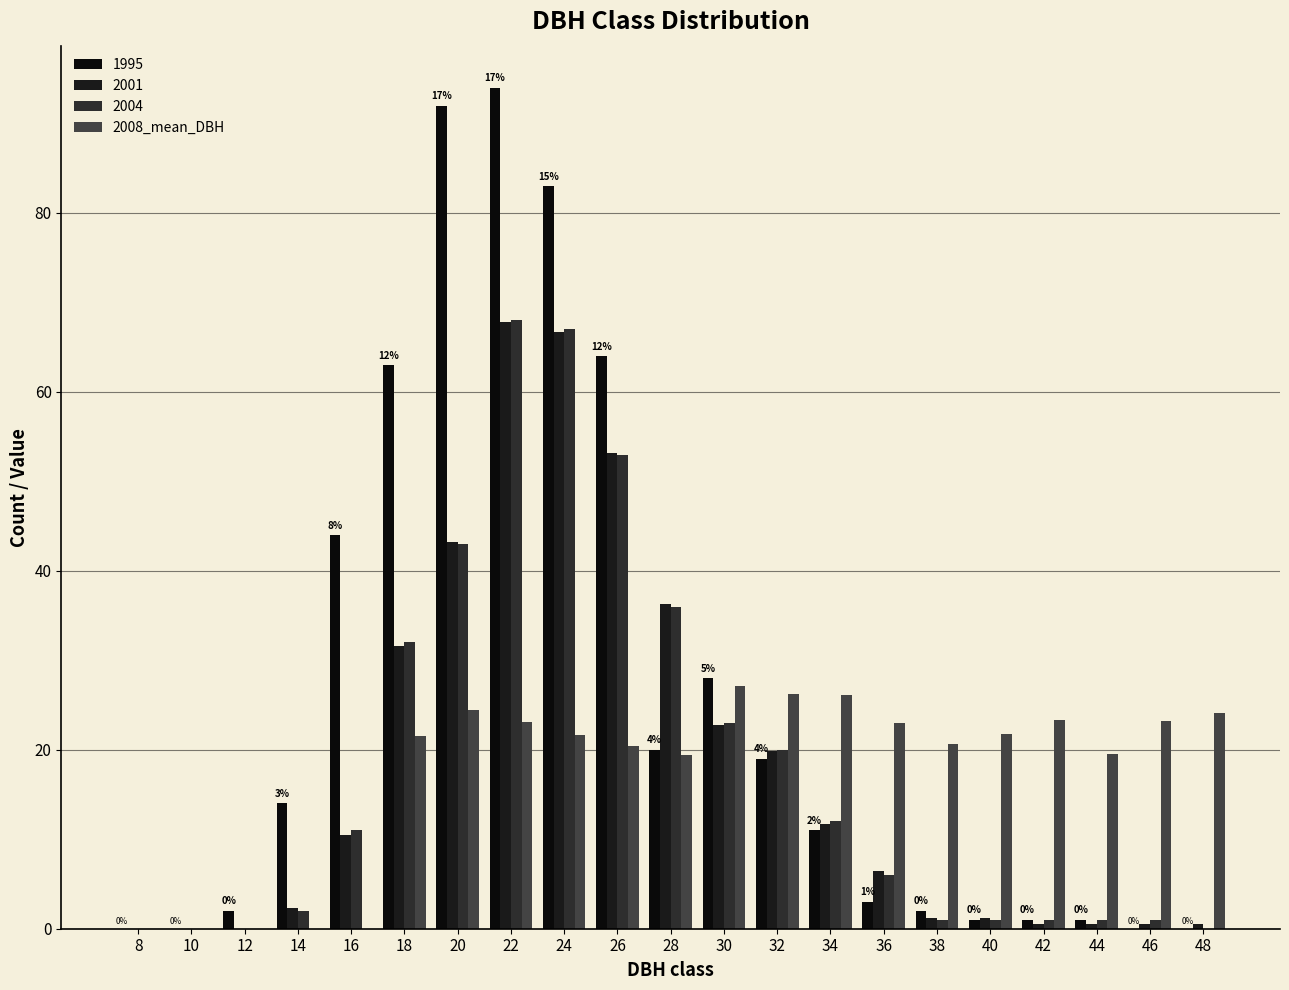

How many data points does each series have?

21